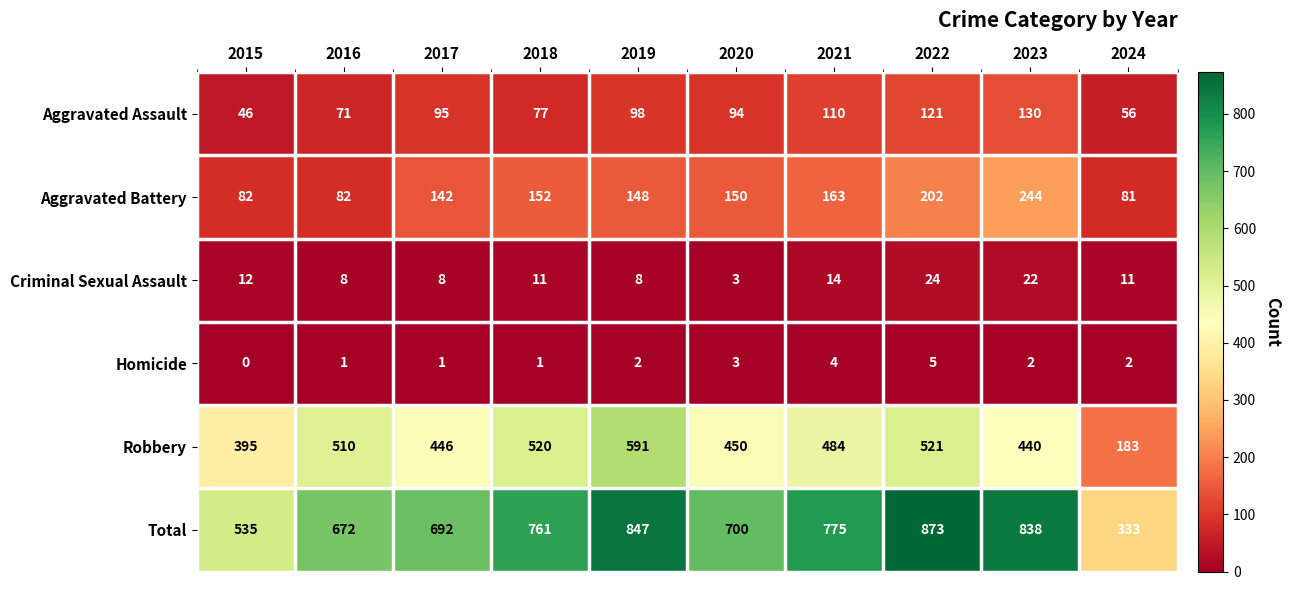

Where is Aggravated Assault nearest to the value 88?

2020